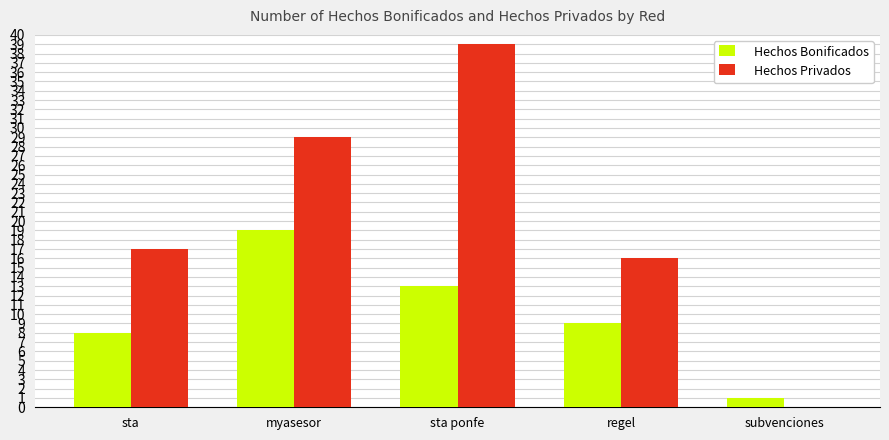

What is the total value across all series at regel?

25